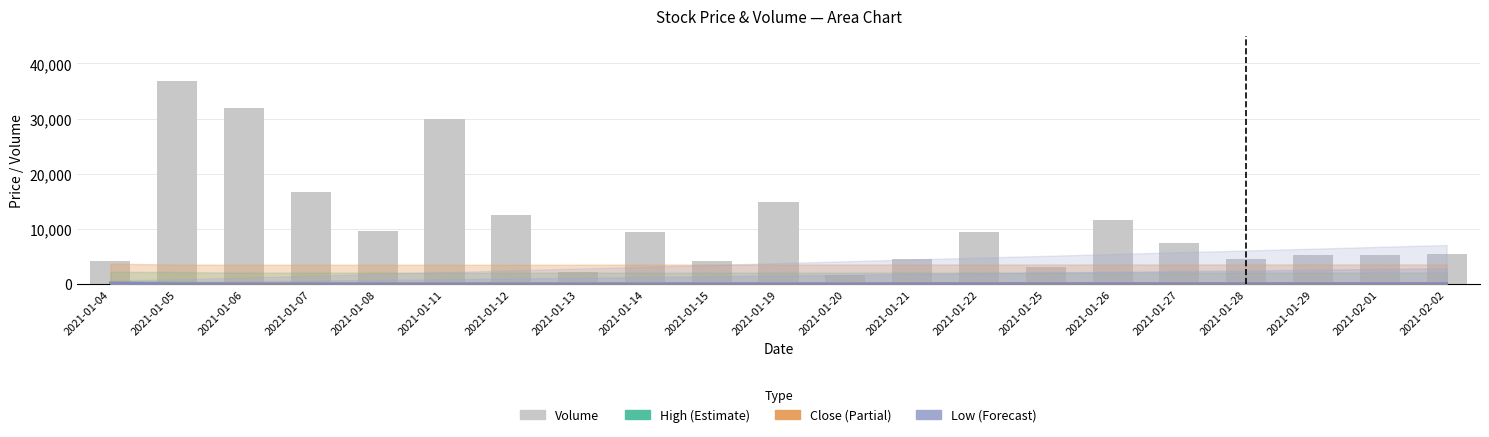

Is the value of Volume at 2021-01-06 greater than the value of High at 2021-01-22?

Yes